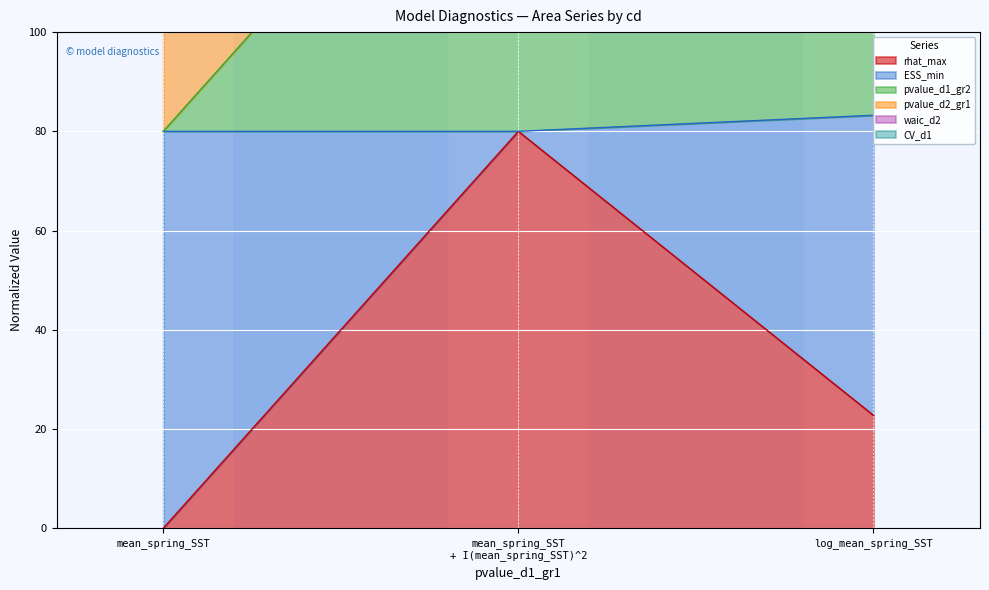

Which series has the widest spread of values?

waic_d2